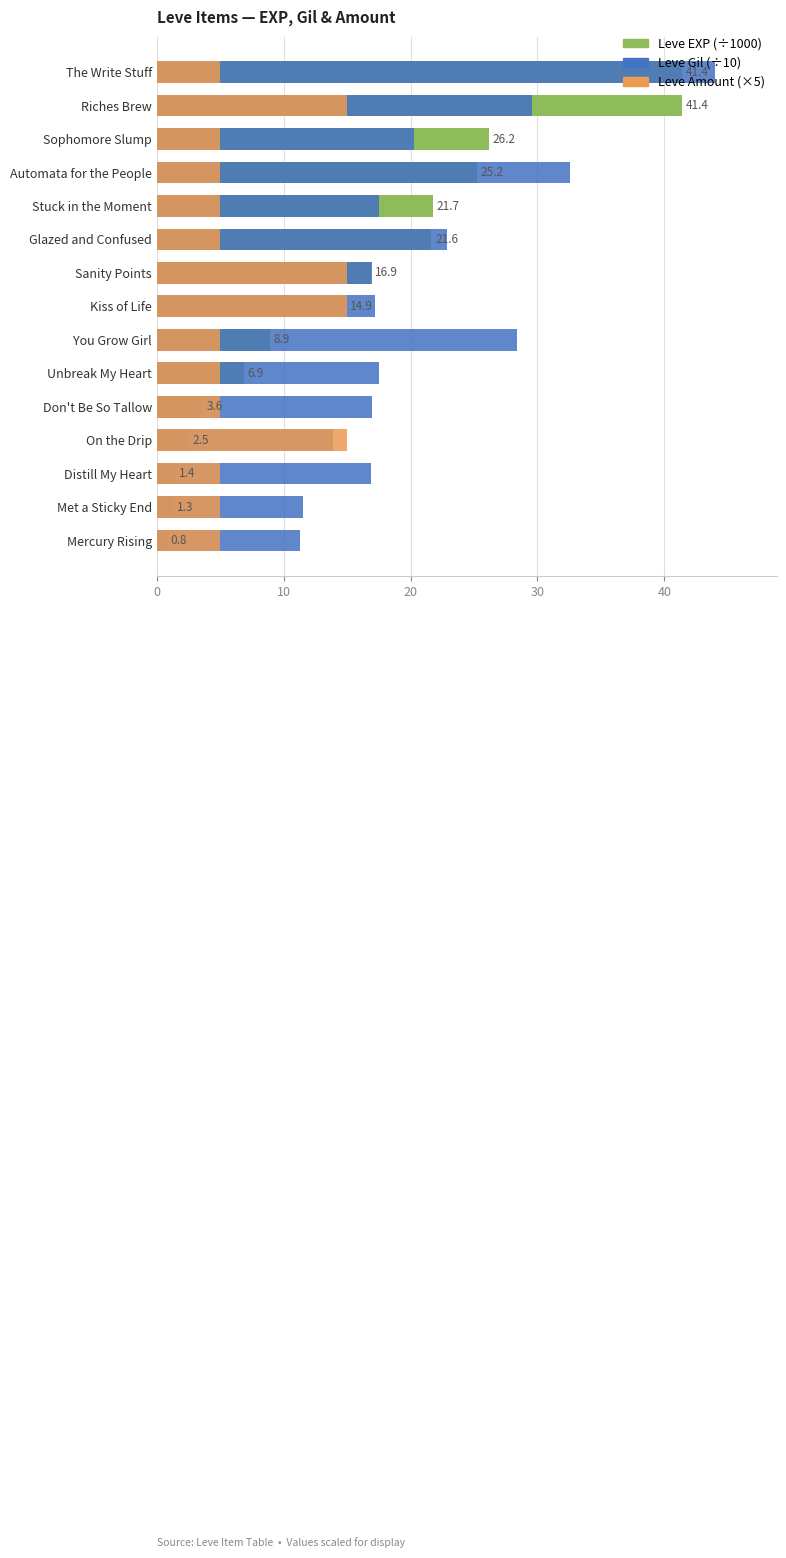

How many bars are there in total?

45